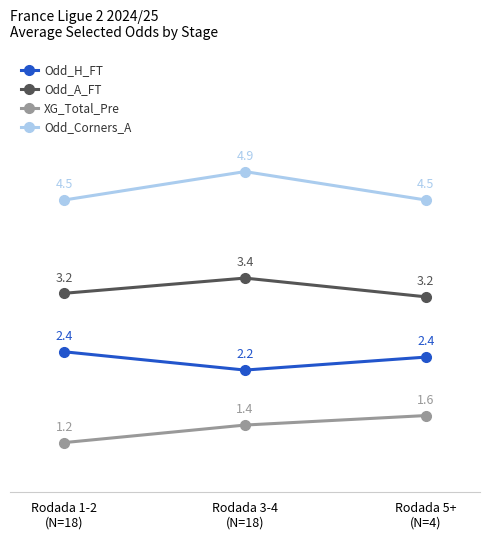

How many Odd_A_FT values are between 3 and 4?

3